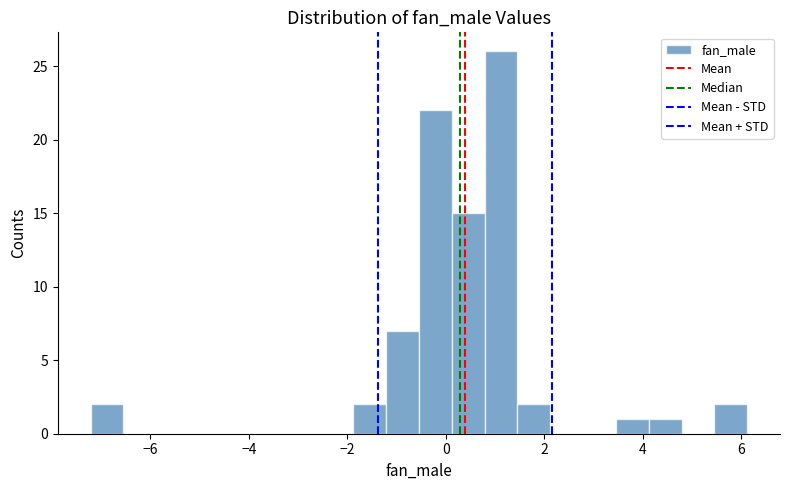

Read against the x-axis, roughly where is the centre of the tallest bar?

1.2